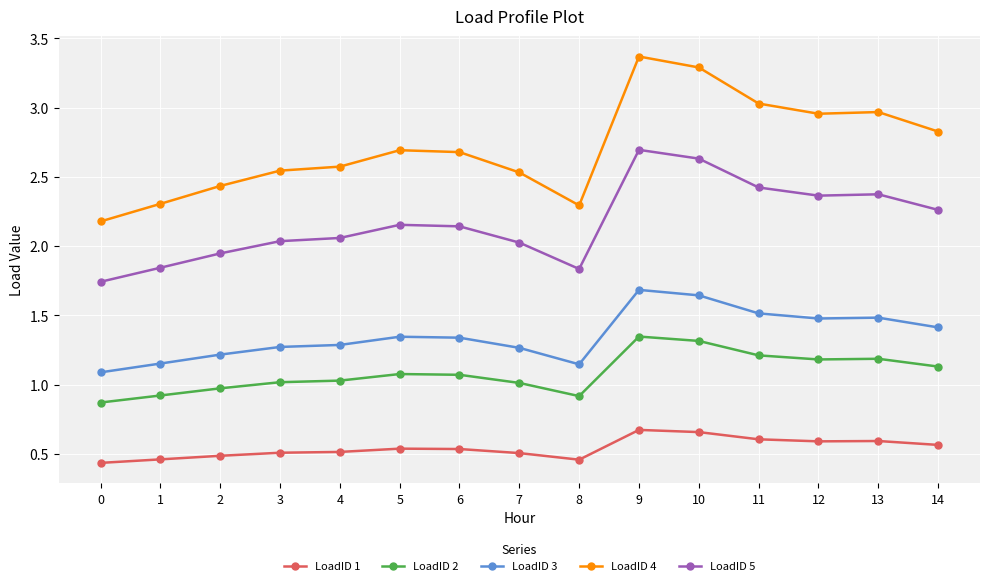

What is the average value of the LoadID 4 series?

2.7